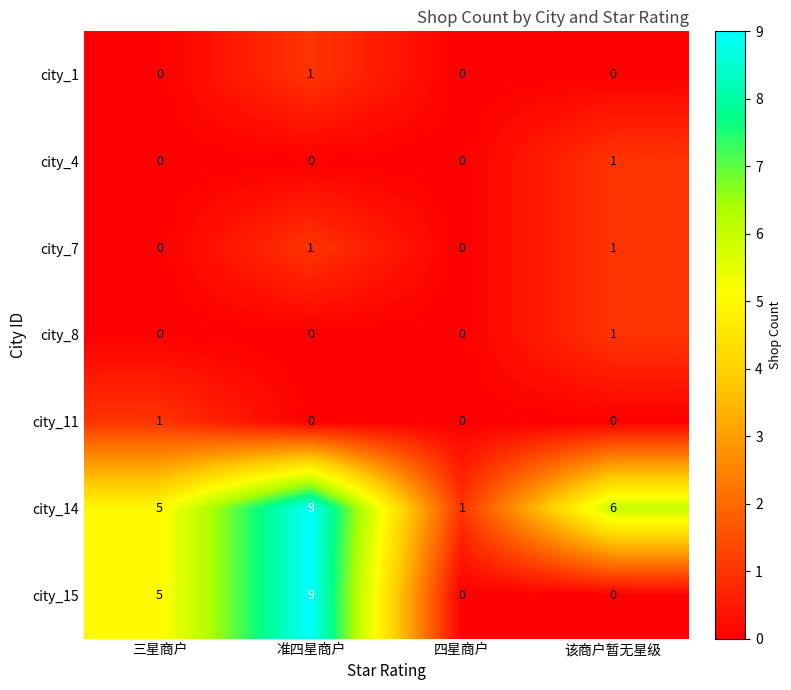

True or false: city_14 has a value of 5 at 三星商户.

True